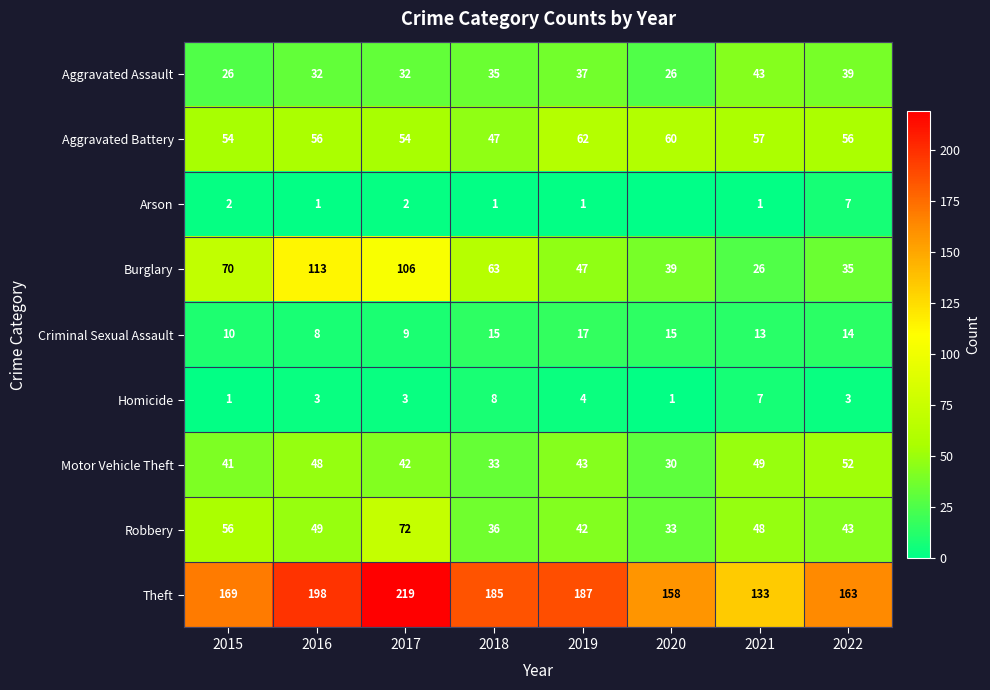

Is it true that Theft equals 158 at 2020?

True